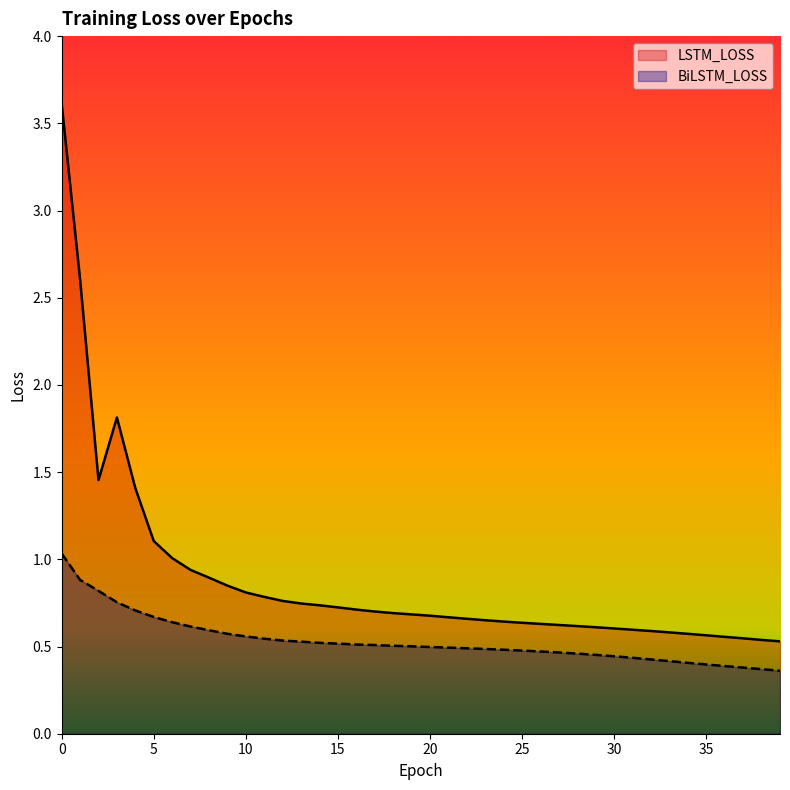

True or false: LSTM_LOSS and BiLSTM_LOSS cross at least once.

False